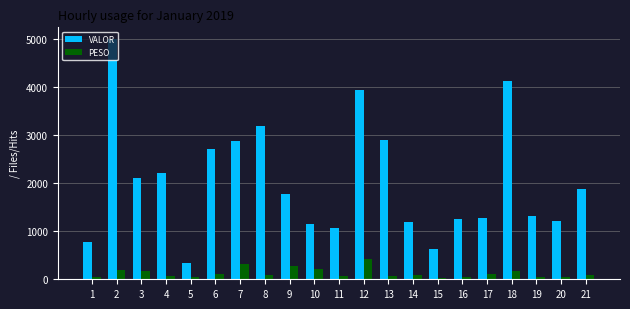

What is the maximum value for PESO?

415.3